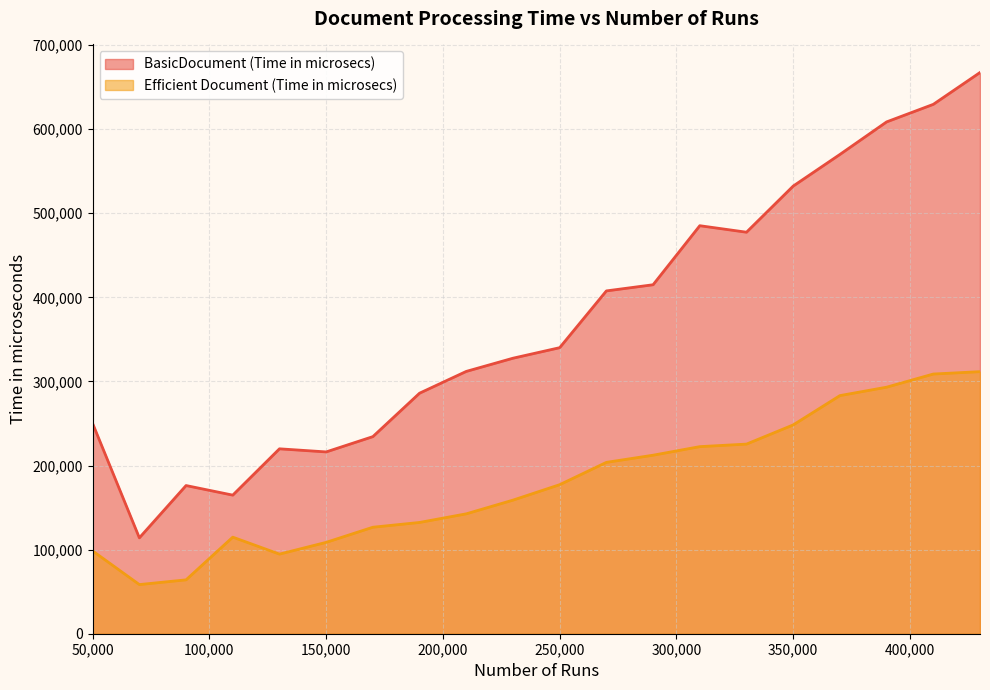

How many interior local peaks does the Efficient Document (Time in microsecs) series have?

1